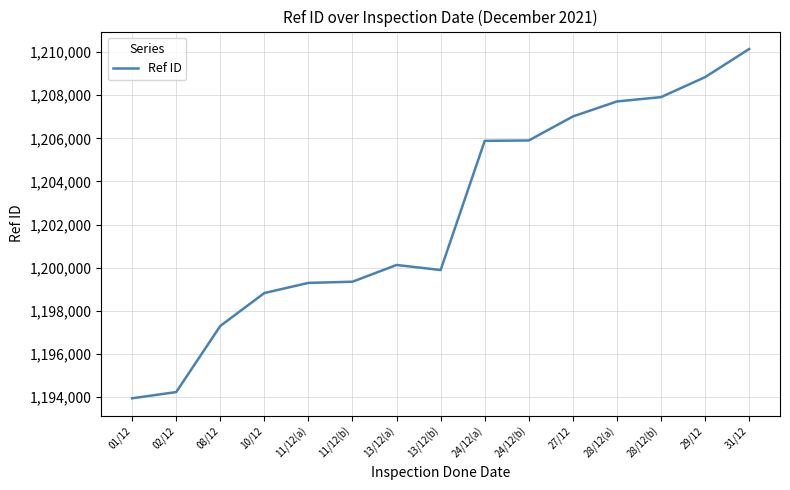

What is the difference between the maximum and minimum values?

16215